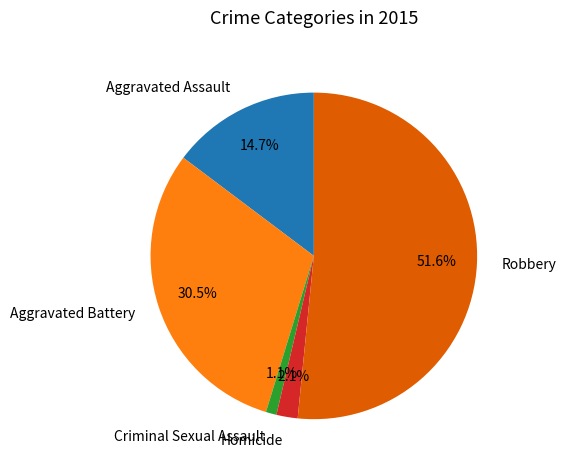

To the nearest percent, what percentage of the pie is Homicide?

2%